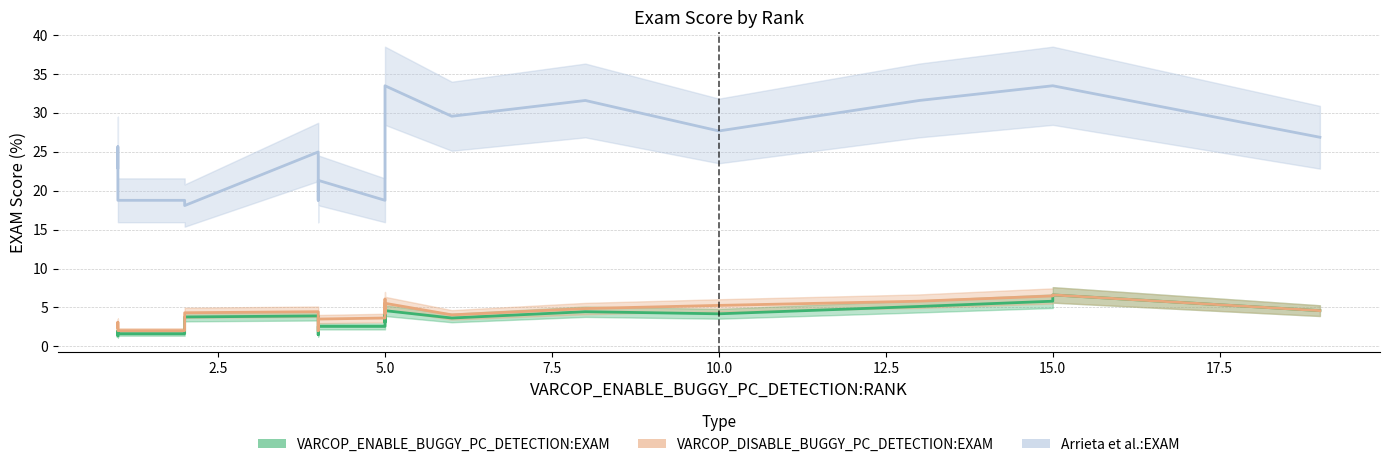

Which series has the widest spread of values?

Arrieta et al.:EXAM